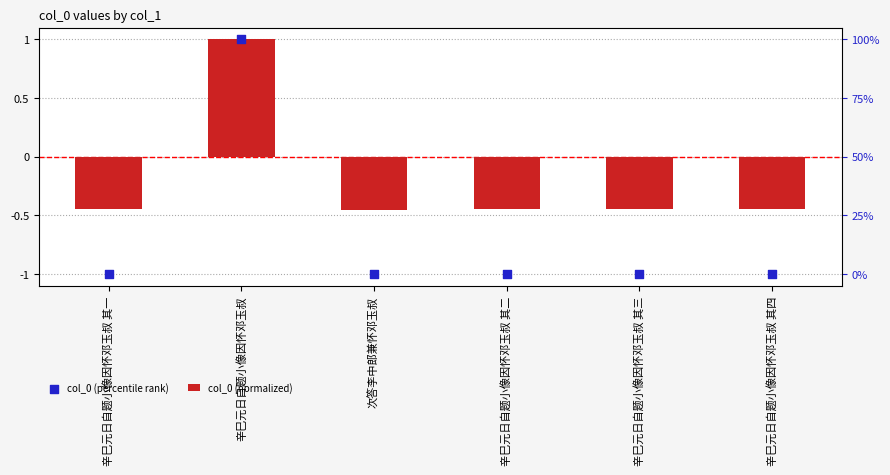

What is the total value across all series at 次答李中郎兼怀邓玉叔?

-1.4